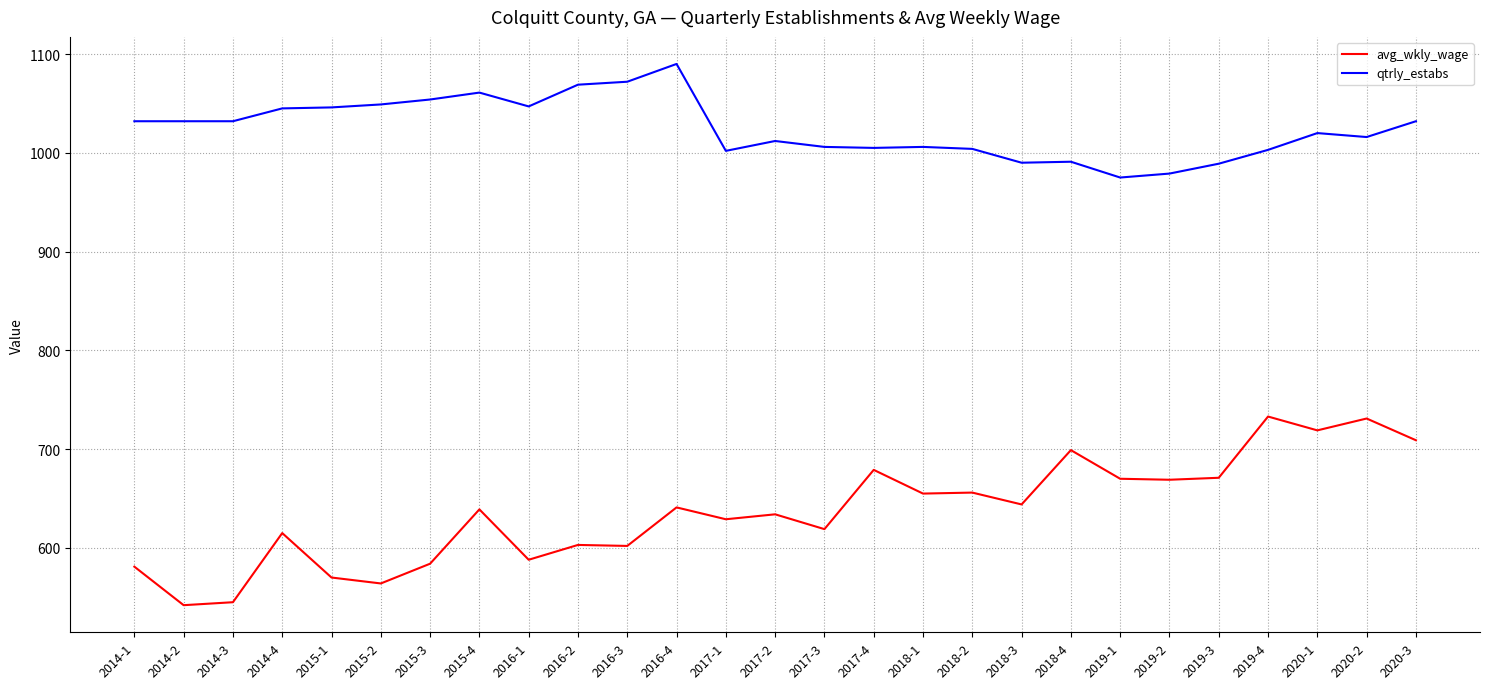

What is the lowest value of the avg_wkly_wage series?

542